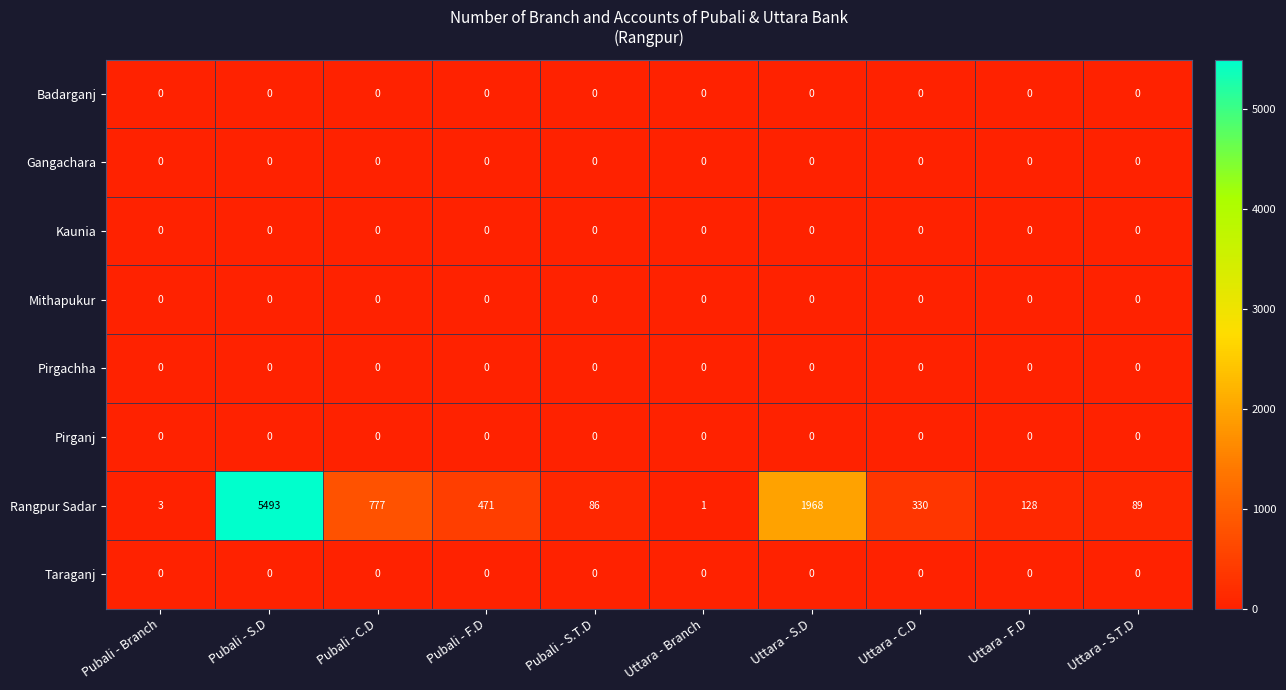

How many series are shown in this chart?

8